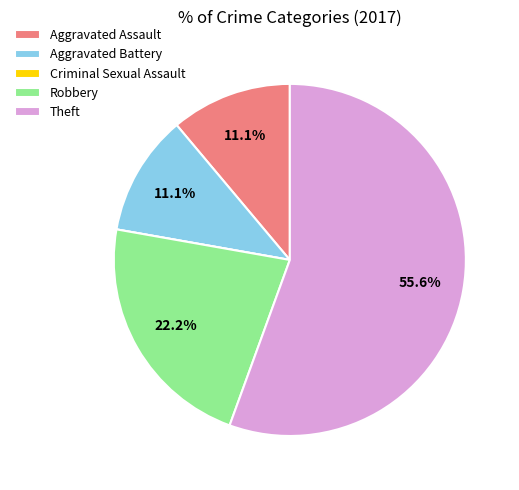

Approximately how many times larger is the value at Aggravated Battery compared to Aggravated Assault?

1.0